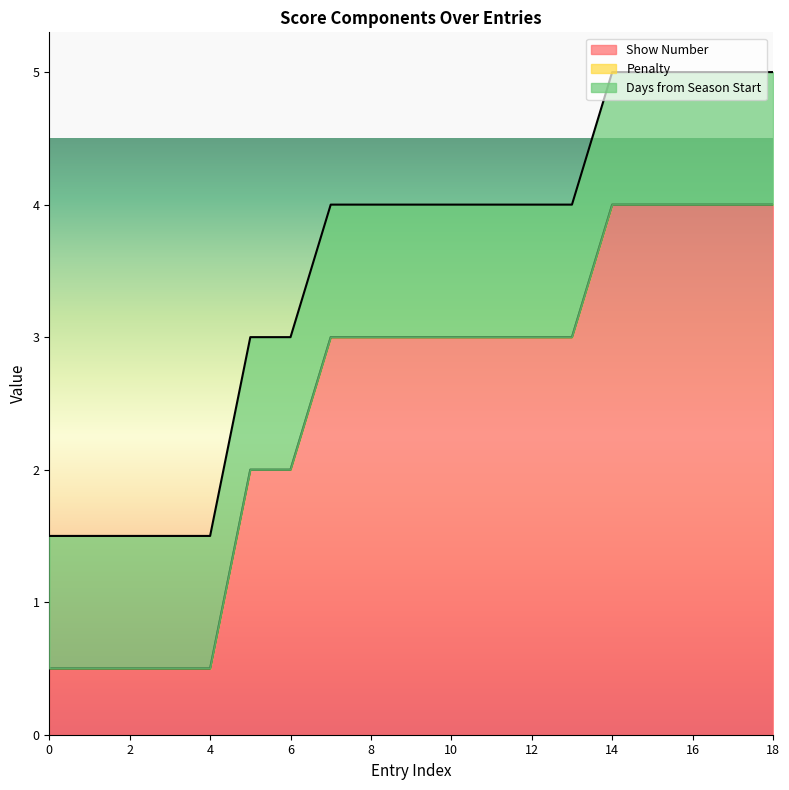

What is the total value across all series at 12?

4.0